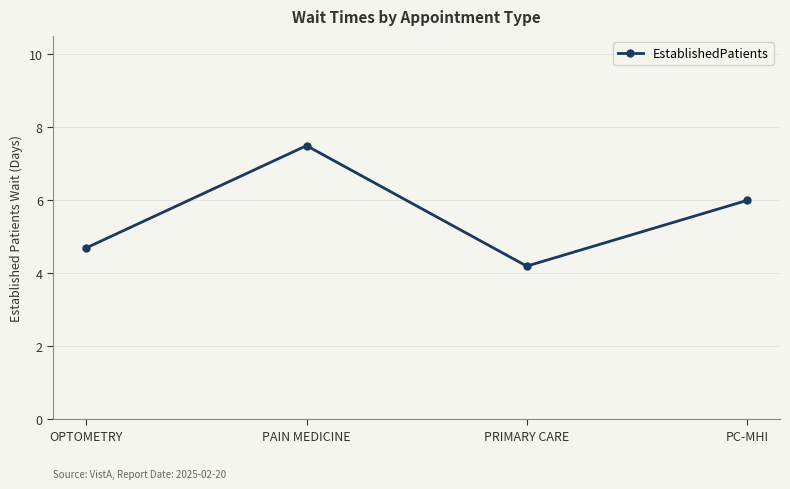

Which label corresponds to the smallest value in the chart?

PRIMARY CARE